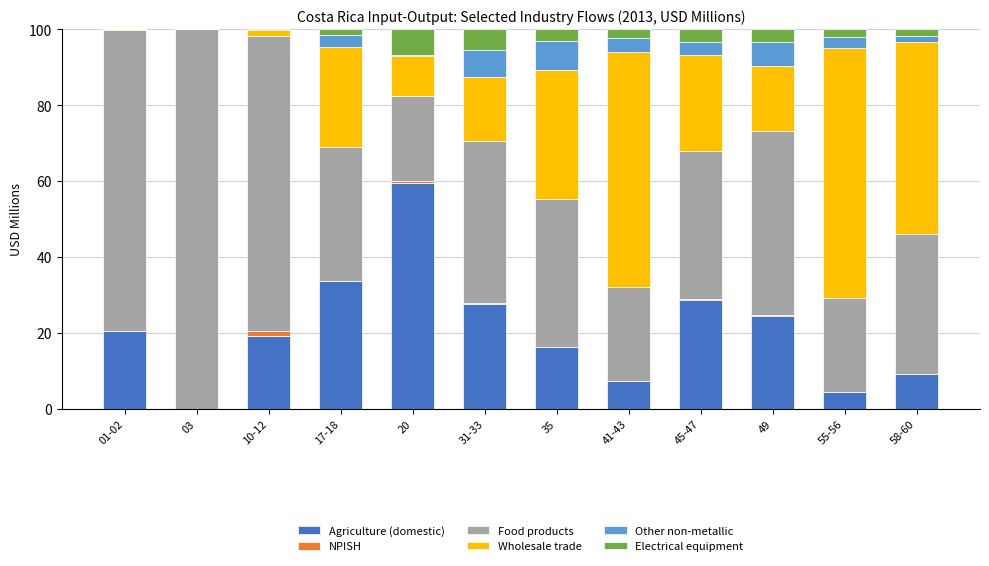

The value of Agriculture (domestic) at 17-18 is 33.6. True or false?

True